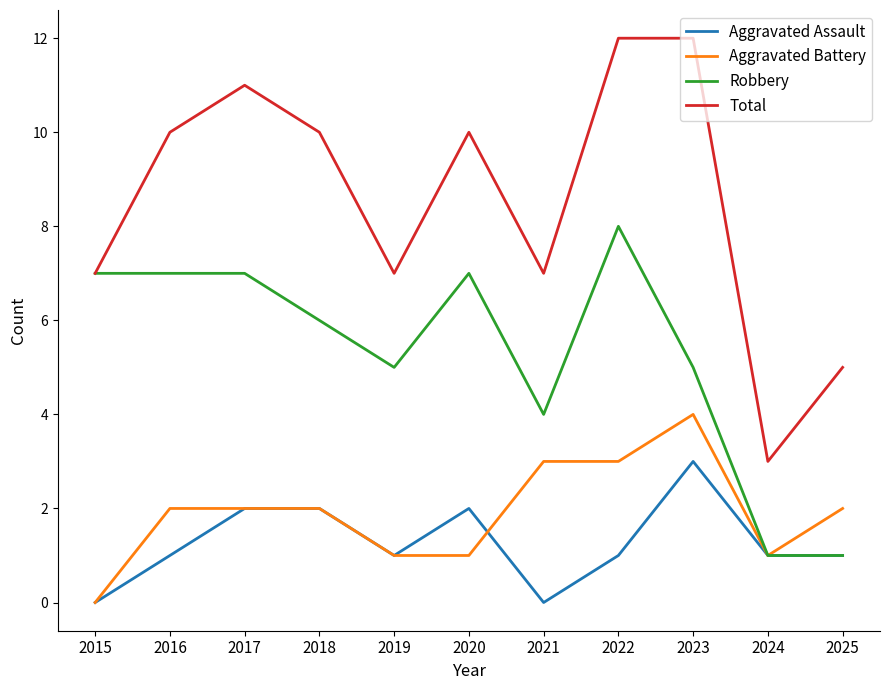

Count the number of categories in the chart.

11